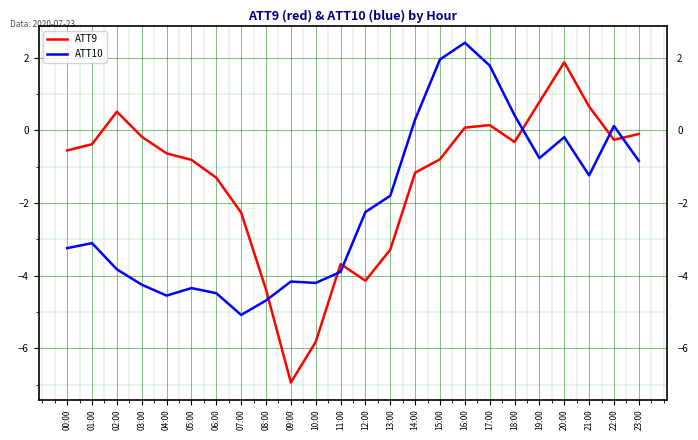

What is the difference between the maximum and minimum values in the ATT10 series?

7.5